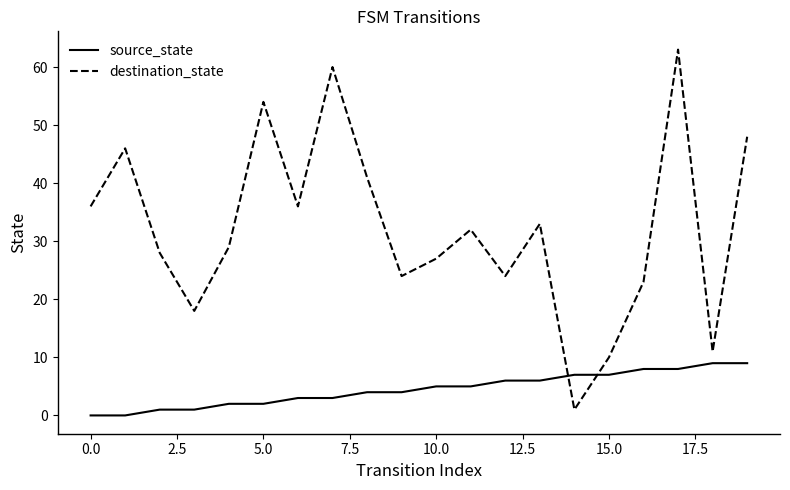

At how many categories does at least one series exceed 61?

1